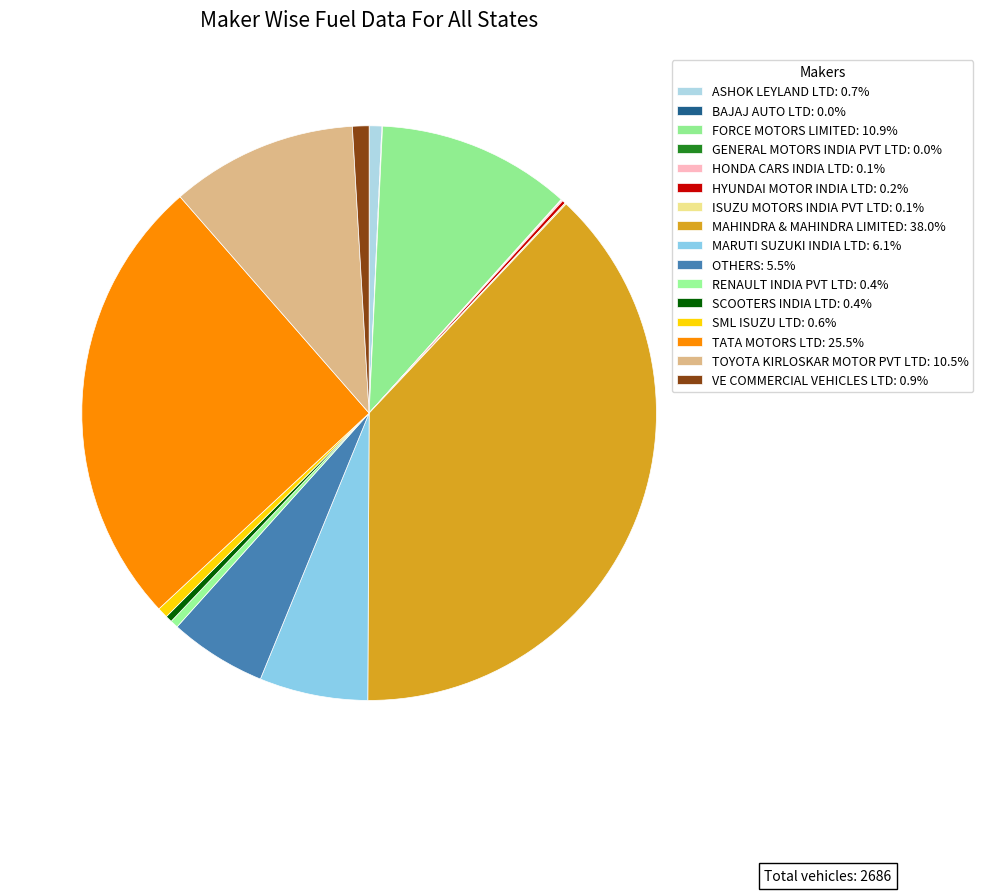

To the nearest percent, what percentage of the pie is MAHINDRA & MAHINDRA LIMITED?

38%